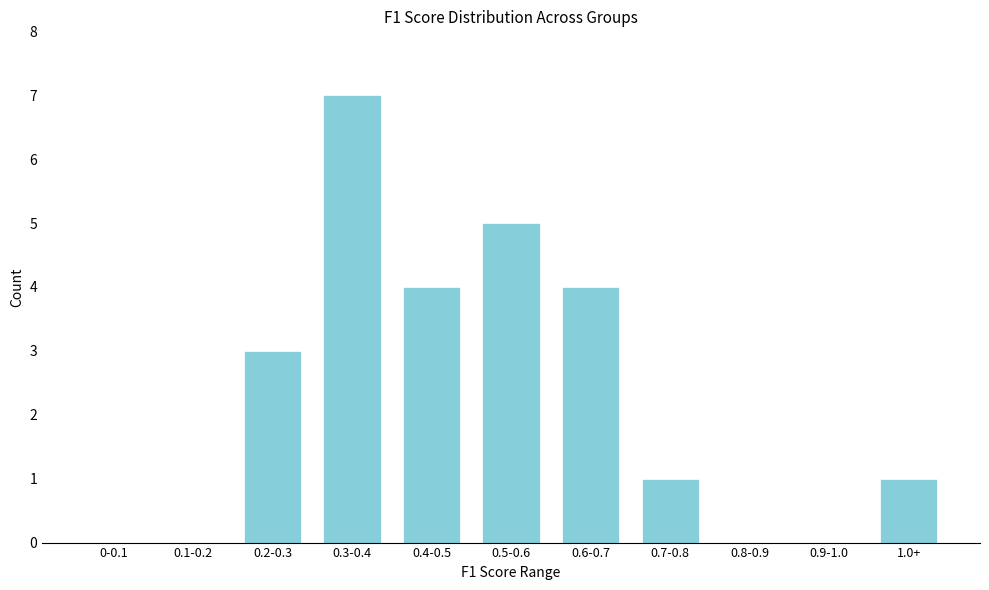

Reading left to right, list all the values displayed in this chart.

0-0.1=0	0.1-0.2=0	0.2-0.3=3	0.3-0.4=7	0.4-0.5=4	0.5-0.6=5	0.6-0.7=4	0.7-0.8=1	0.8-0.9=0	0.9-1.0=0	1.0+=1